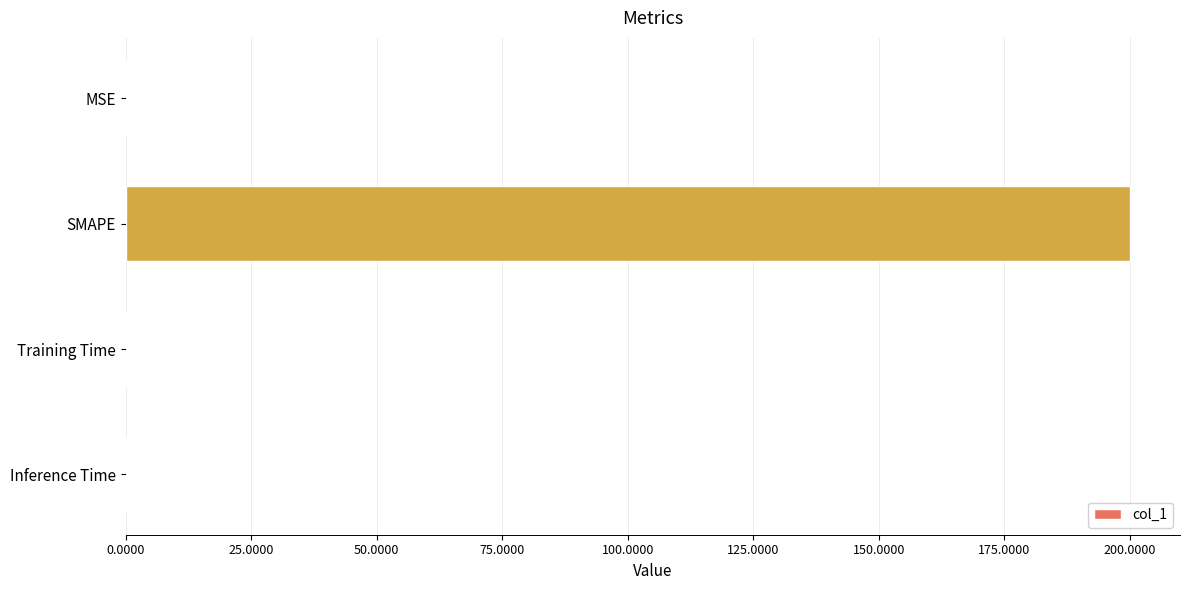

What is the average value?

50.0